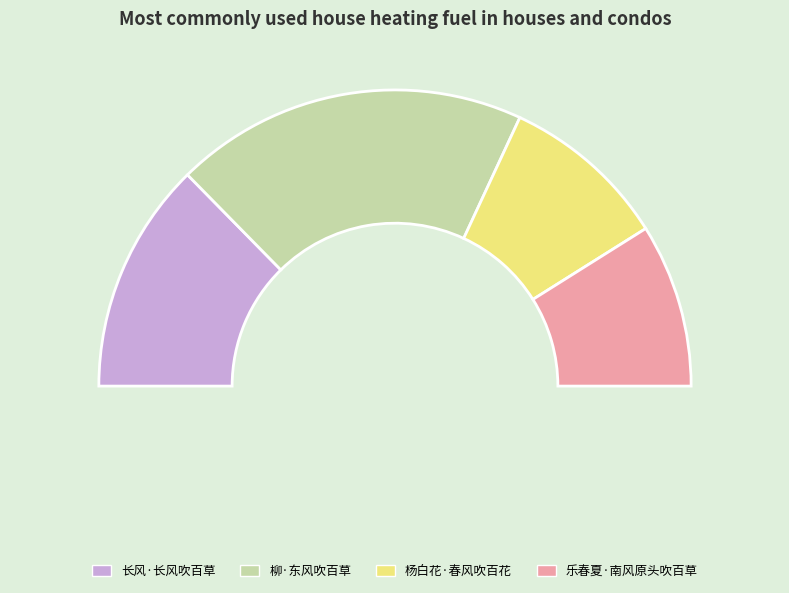

Combined, do 杨白花·春风吹百花 and 乐春夏·南风原头吹百草 account for over 50%?

No